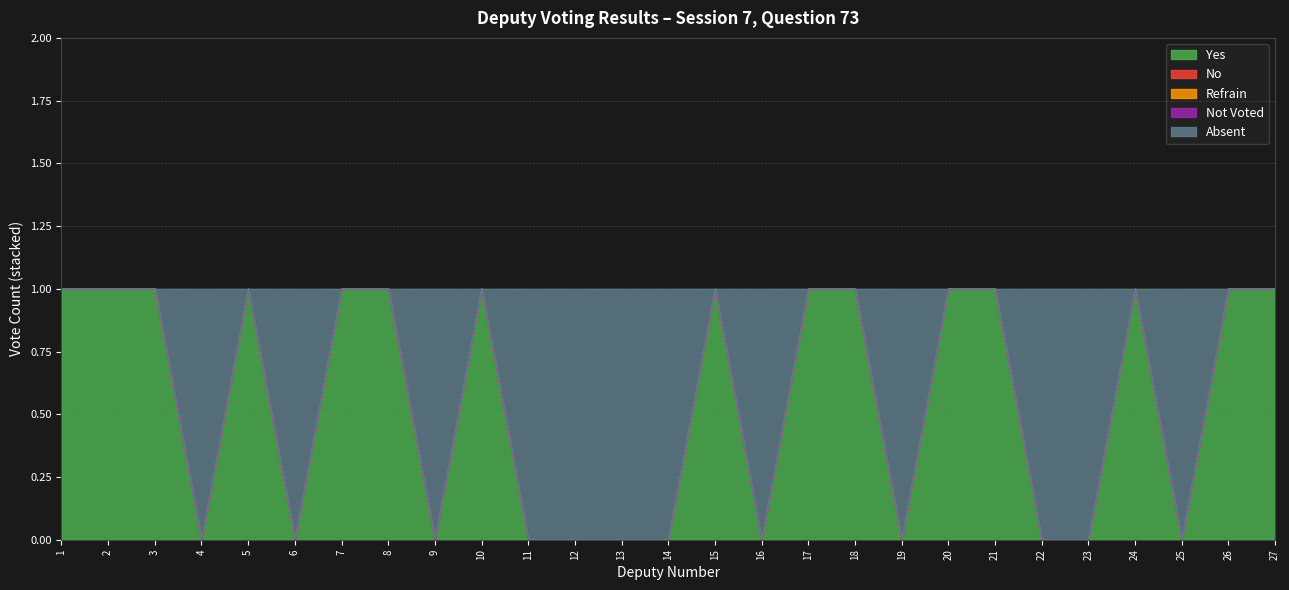

What is the total value across all series at 21?

1